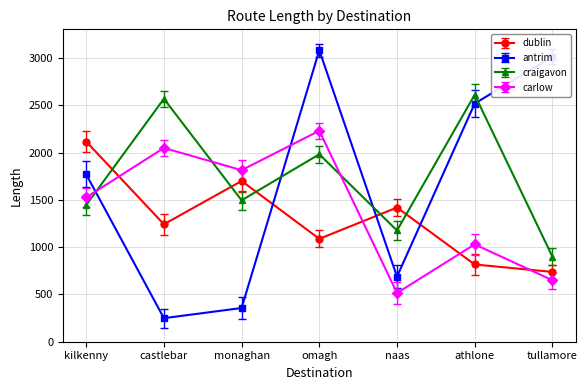

How many intersections are there between dublin and carlow?

4